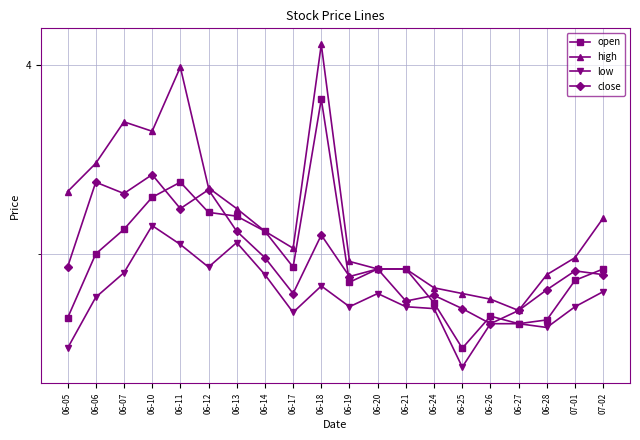

In high, how many points are higher than both neighbors (excluding endpoints)?

3